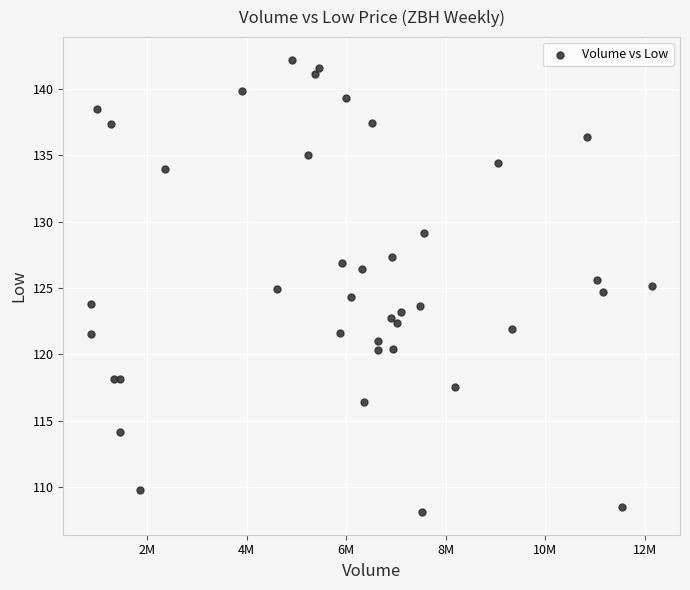

What is the range of X values (max minus min)?

11263634.0